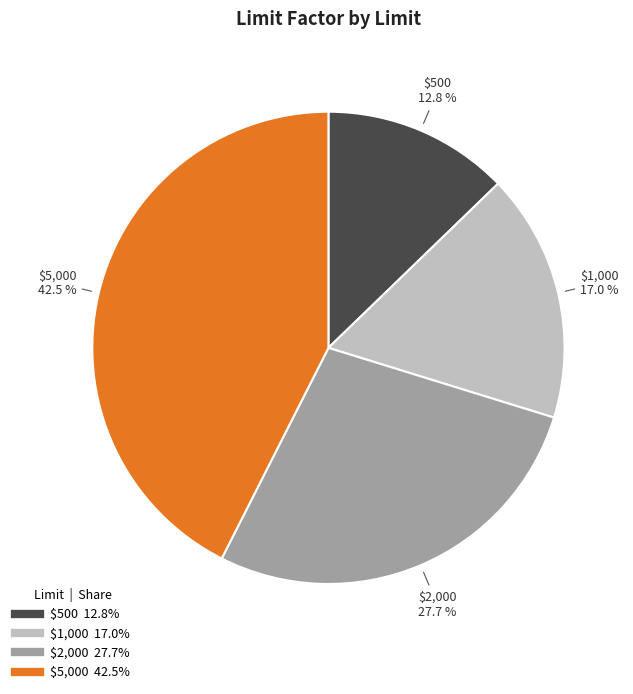

Is $500 the majority of the pie?

No